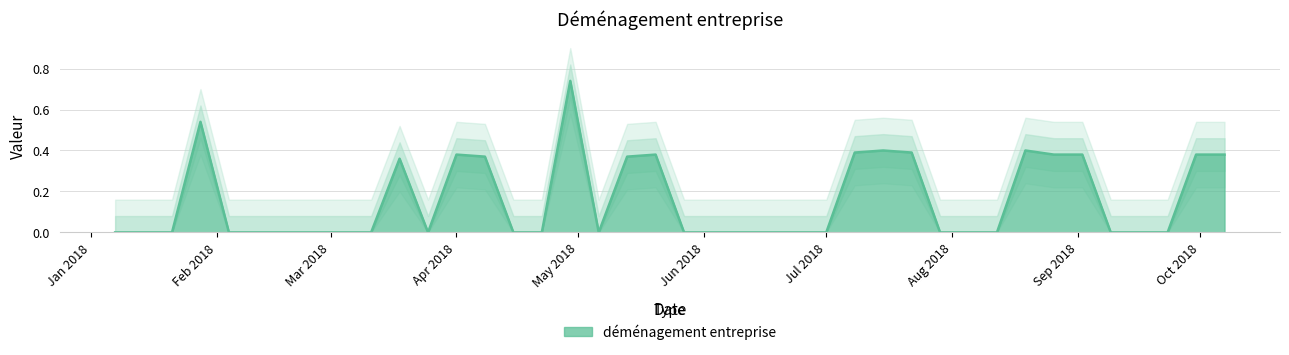

What is the average value?

0.2